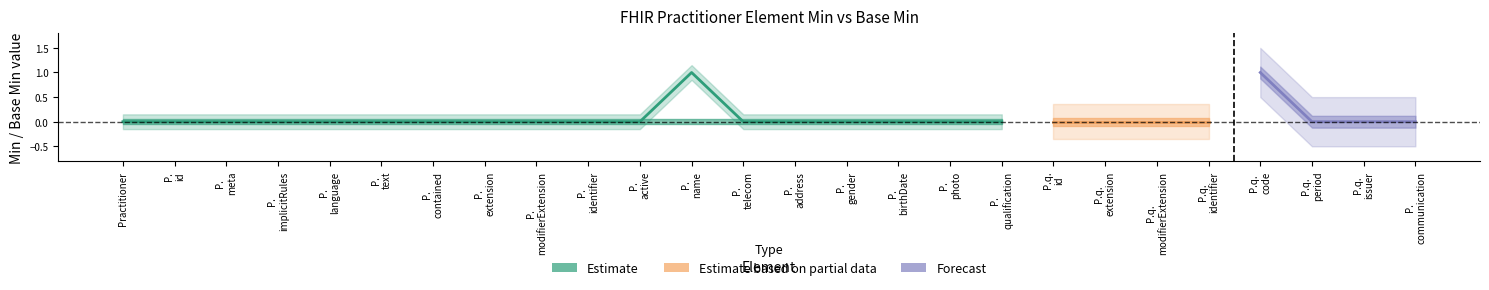

At which category does the chart reach its peak across all series?

Practitioner.name